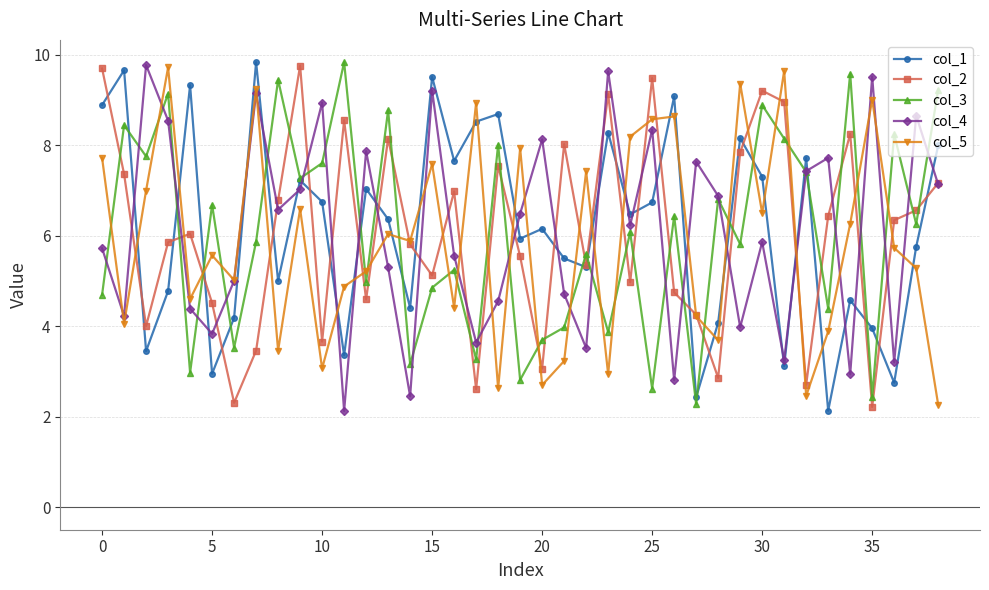

What is the greatest value displayed?

9.8